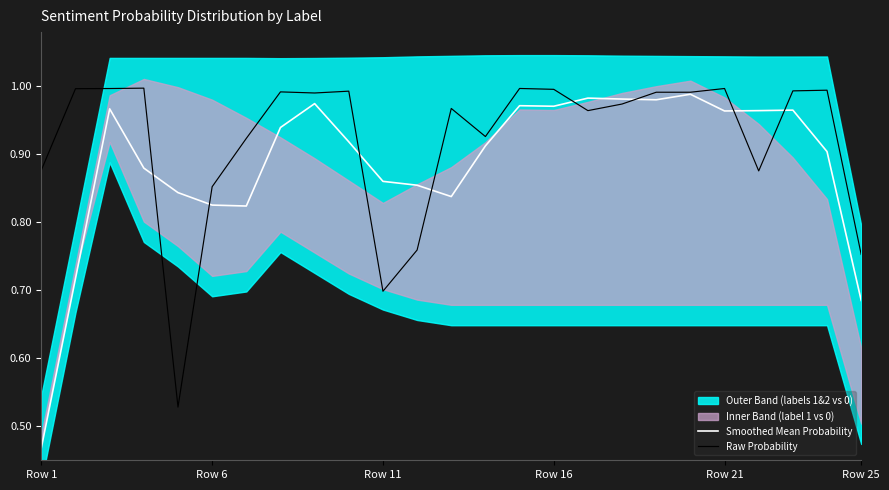

How many data points does each series have?

25